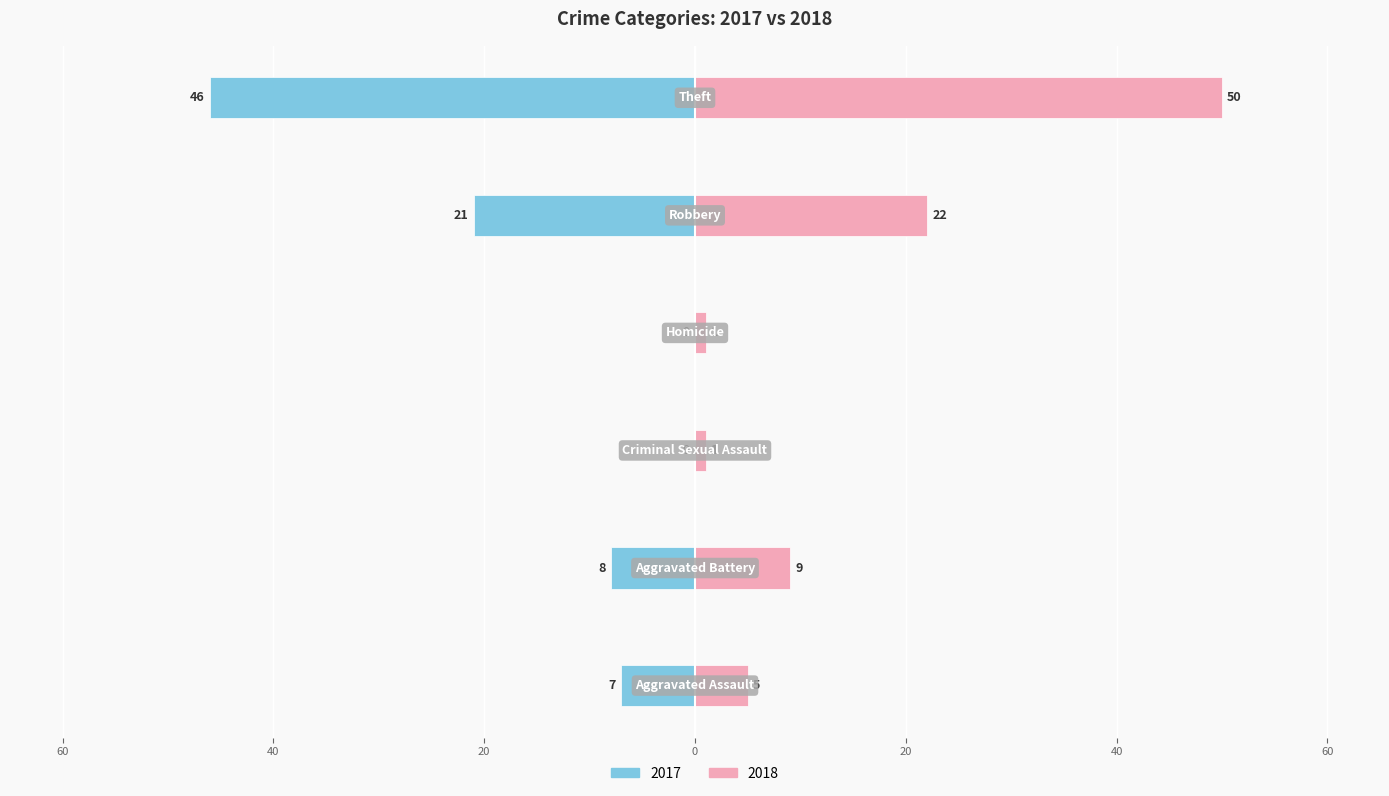

Is it true that 2015 equals 8 at Aggravated Assault?

False